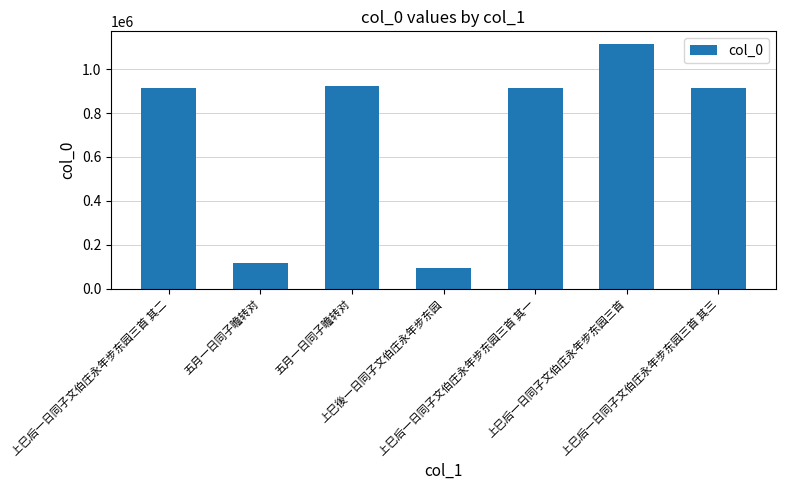

What is the difference between the values at 上巳後一日同子文伯庄永年步东园 and 上巳后一日同子文伯庄永年步东园三首 其三?

818383